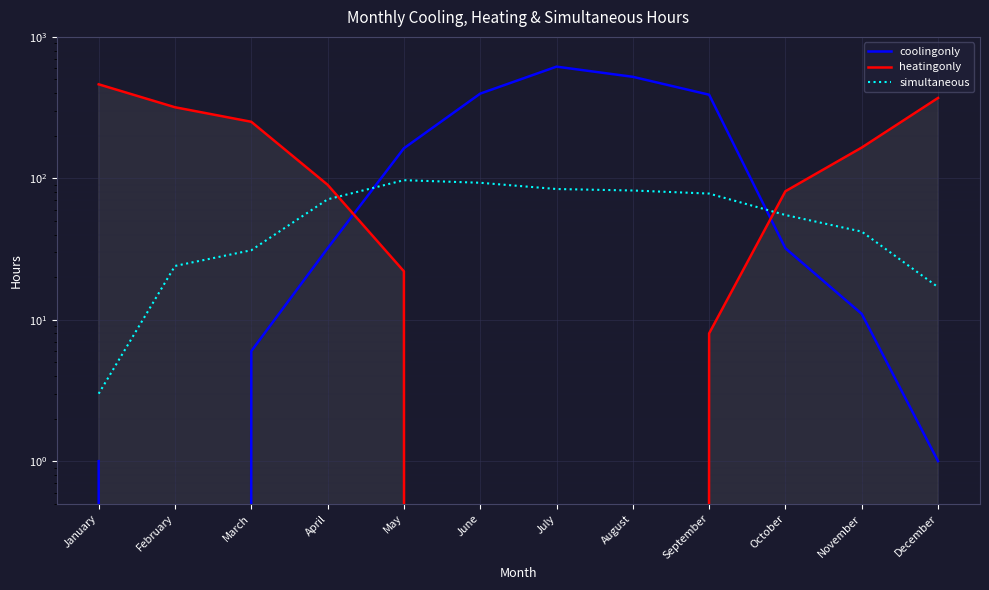

How many intersections are there between coolingonly and simultaneous?

2